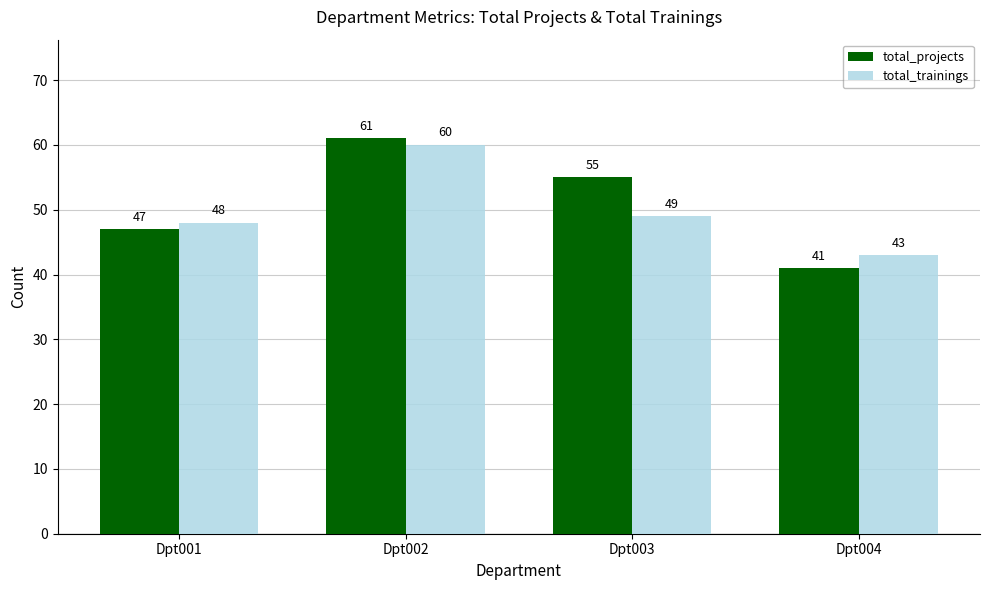

At how many categories does at least one series exceed 52?

2